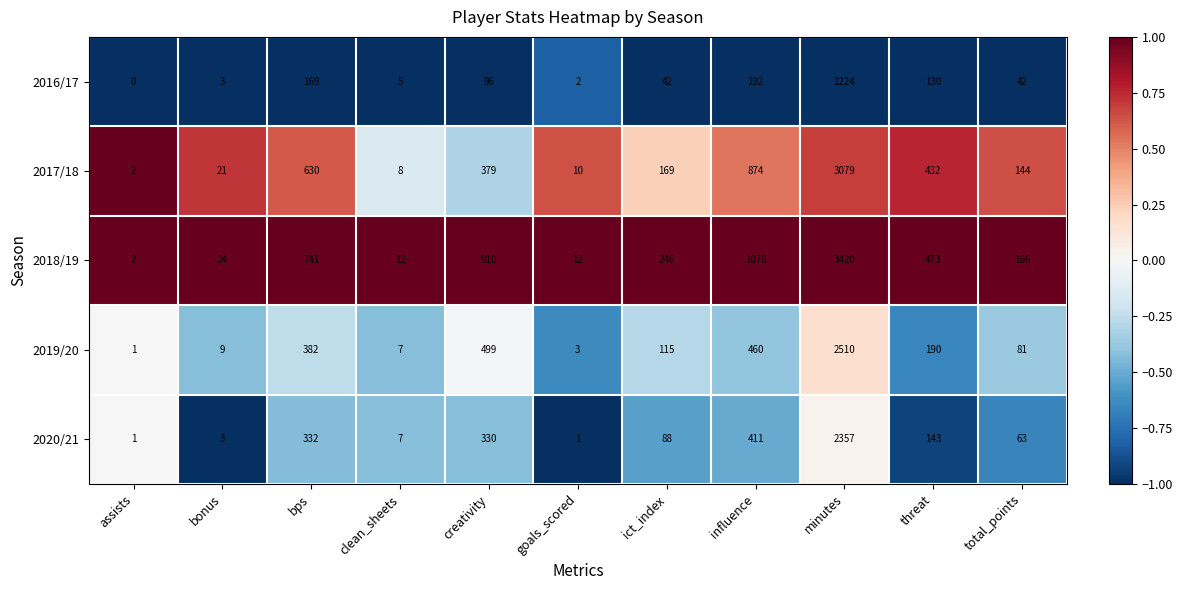

Rank the series by their maximum value, from highest to lowest.

2018/19, 2017/18, 2019/20, 2020/21, 2016/17